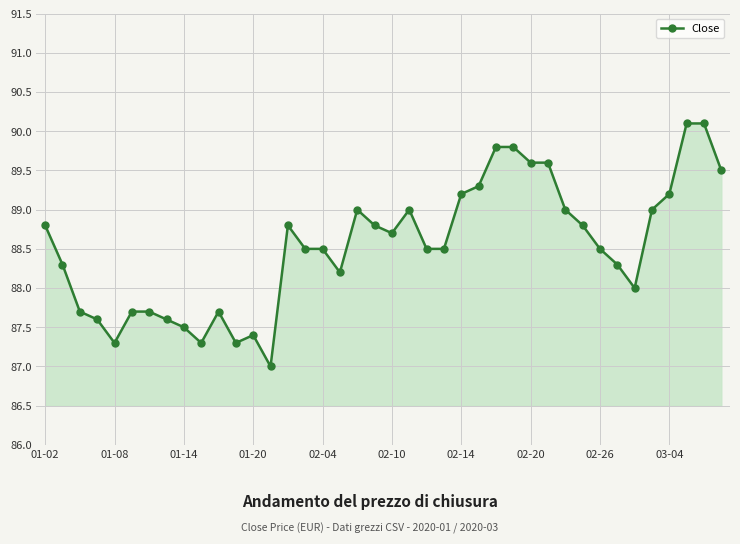

What is the value of the 17th point from the left?

88.5